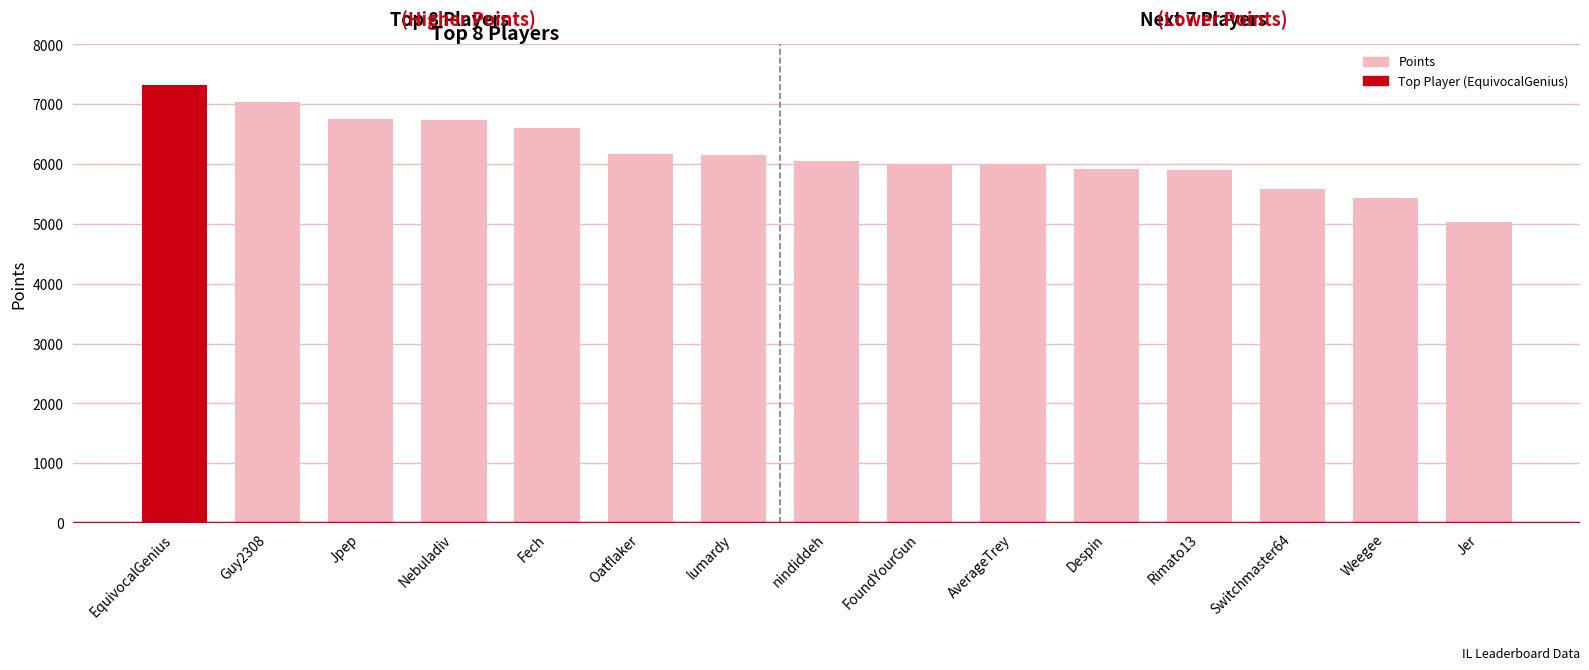

What is the label of the 8th bar from the right?

nindiddeh